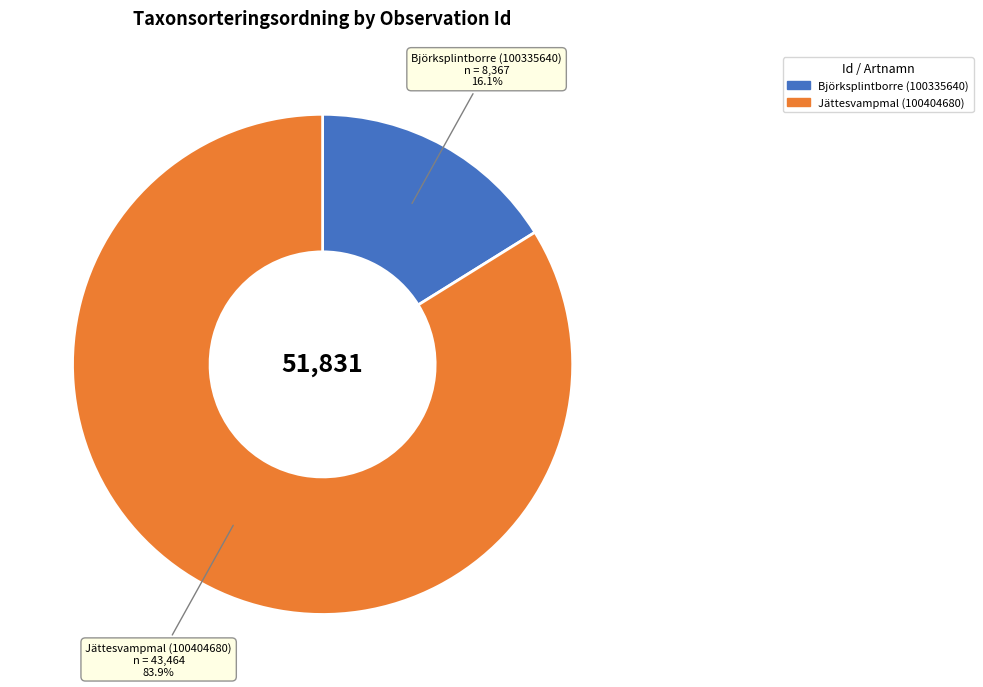

How many segments does this pie chart have?

2